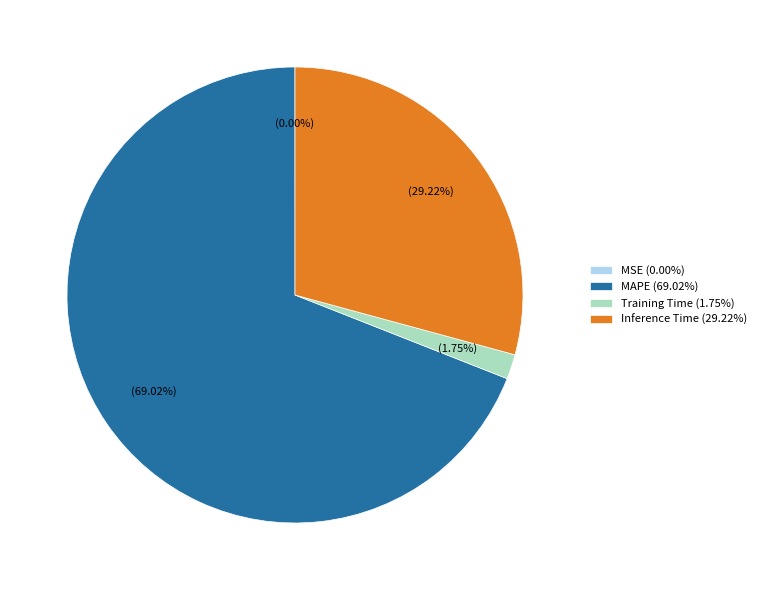

Is the sum of MAPE (69.02%) and Inference Time (29.22%) greater than half?

Yes